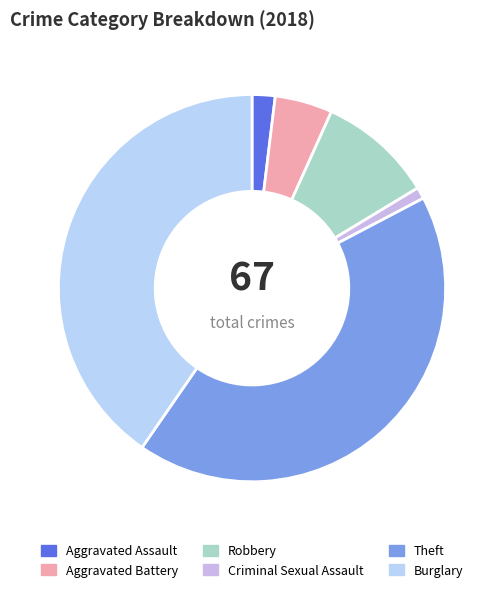

Rank the categories by value from lowest to highest.

Criminal Sexual Assault, Aggravated Assault, Aggravated Battery, Robbery, Burglary, Theft